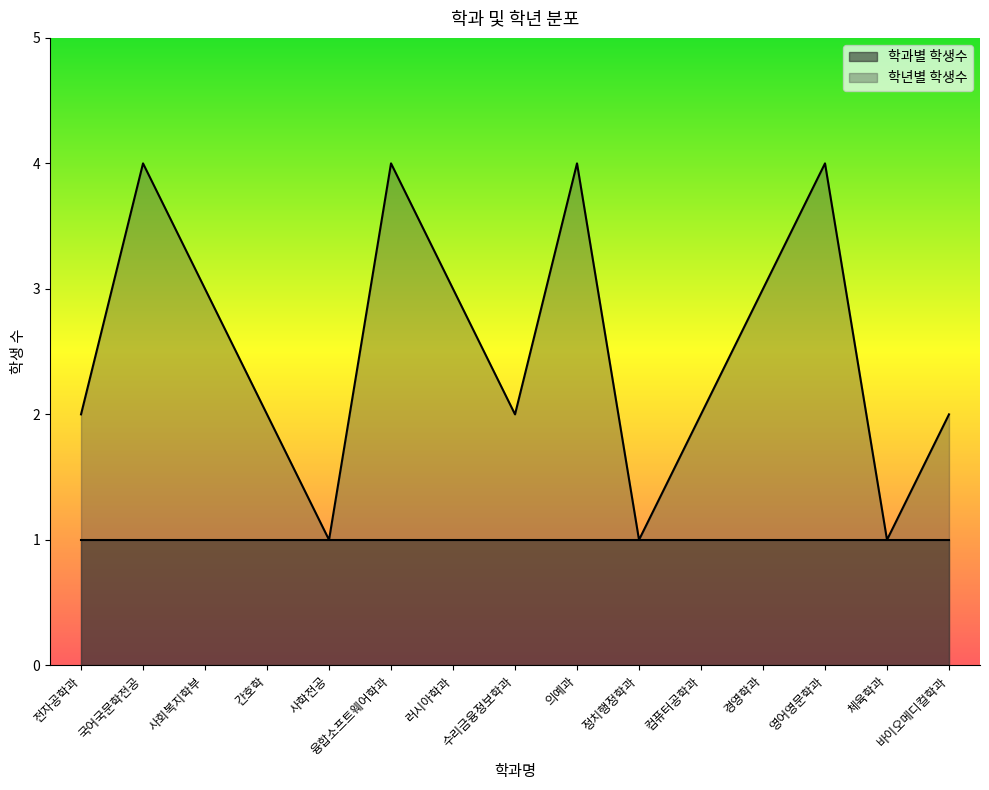

Reading left to right, transcribe all the data shown in this chart.

전자공학과=2	국어국문학전공=4	사회복지학부=3	간호학=2	사학전공=1	융합소프트웨어학과=4	러시아학과=3	수리금융정보학과=2	의예과=4	정치행정학과=1	컴퓨터공학과=2	경영학과=3	영어영문학과=4	체육학과=1	바이오메디컬학과=2